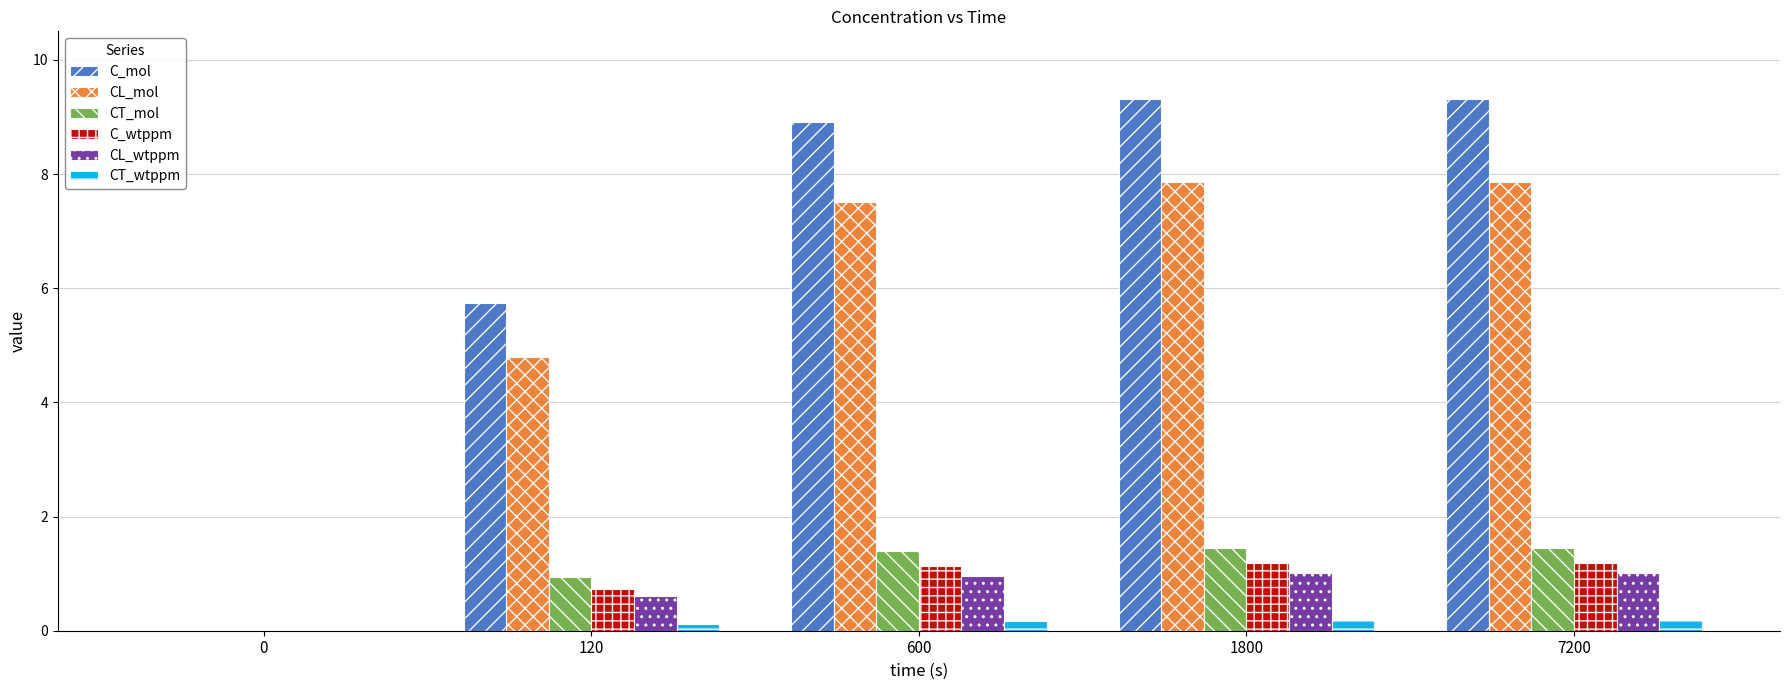

Is the value of CL_wtppm at 1800 greater than the value of C_mol at 0?

Yes